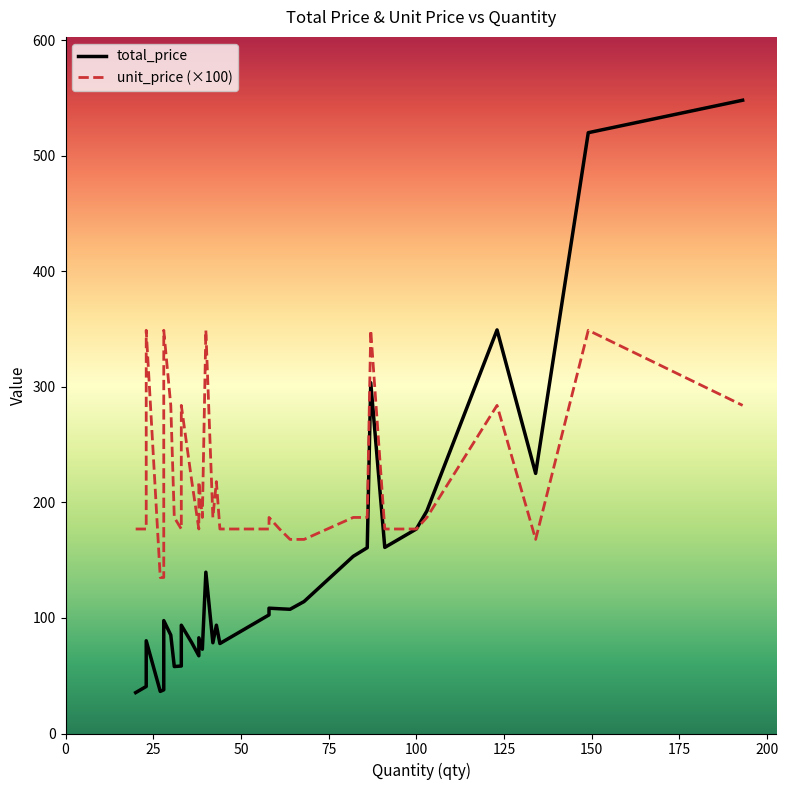

At which label does total_price reach its minimum?

20